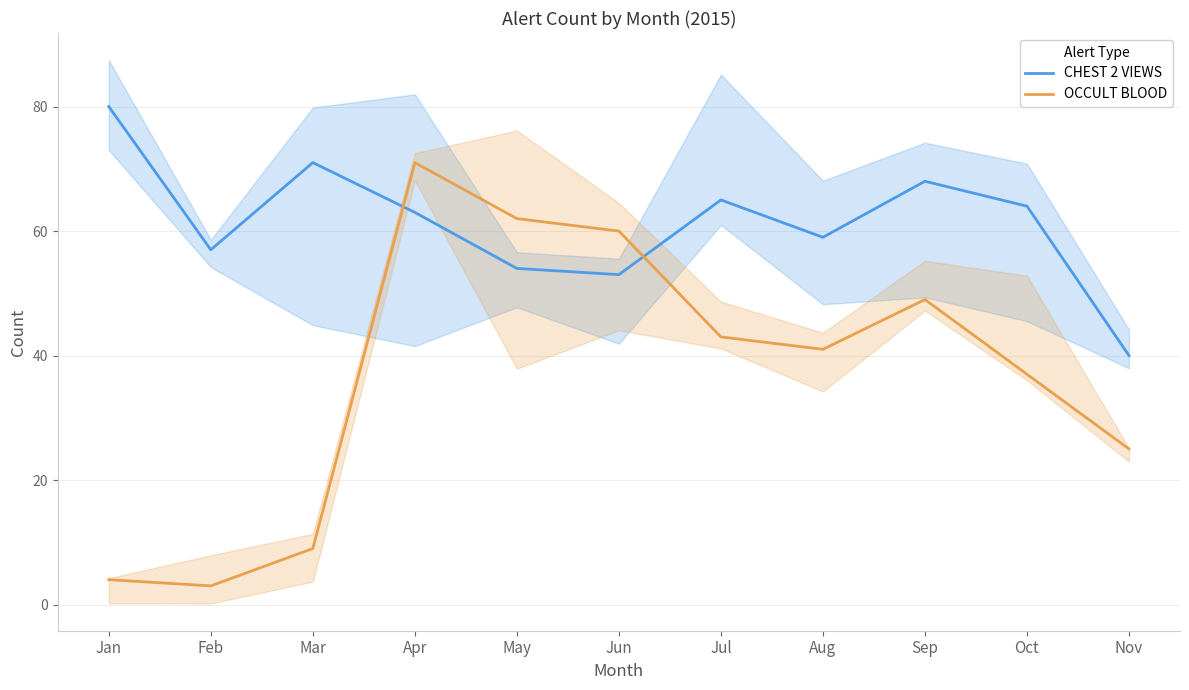

What is the difference between the maximum and second lowest values in the OCCULT BLOOD series?

67